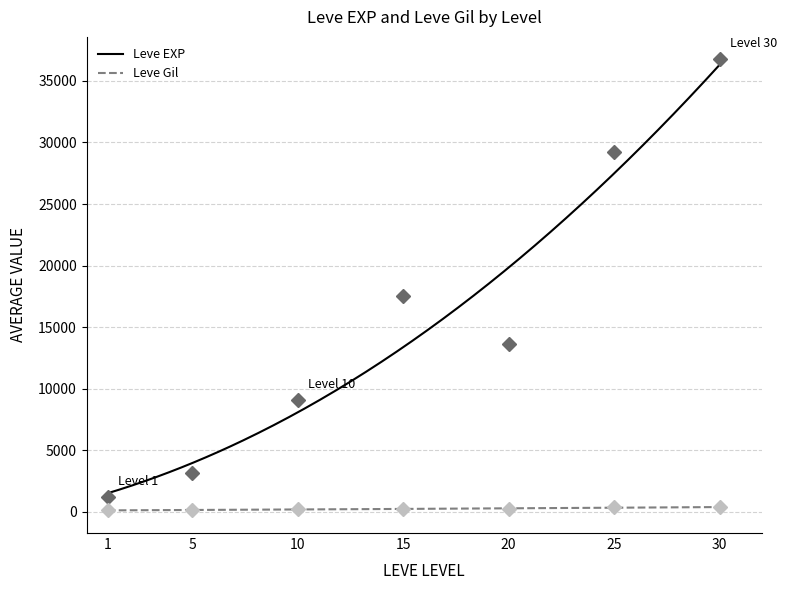

Which has a higher value, 20 or 15?

15